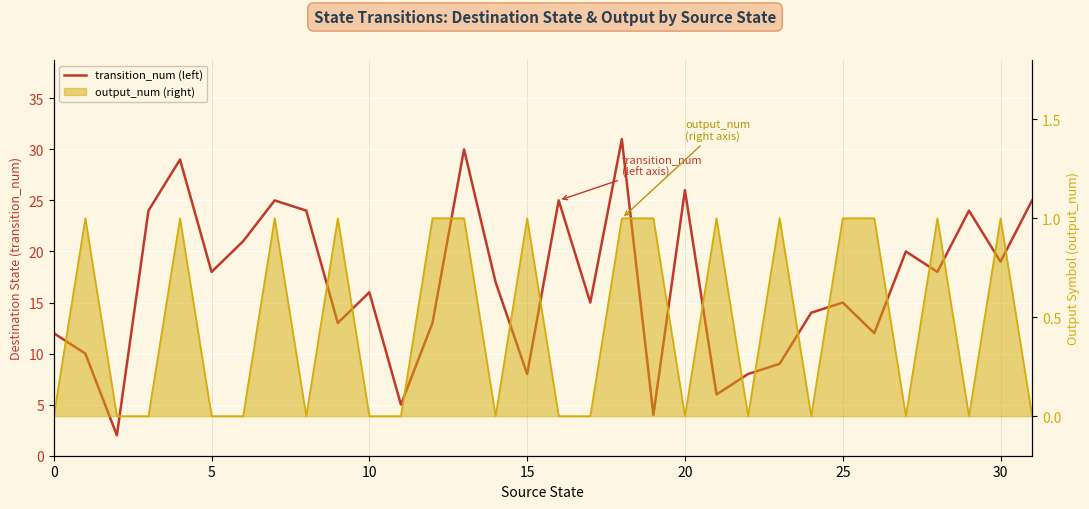

How many points are higher than both their immediate neighbors (excluding endpoints)?

10